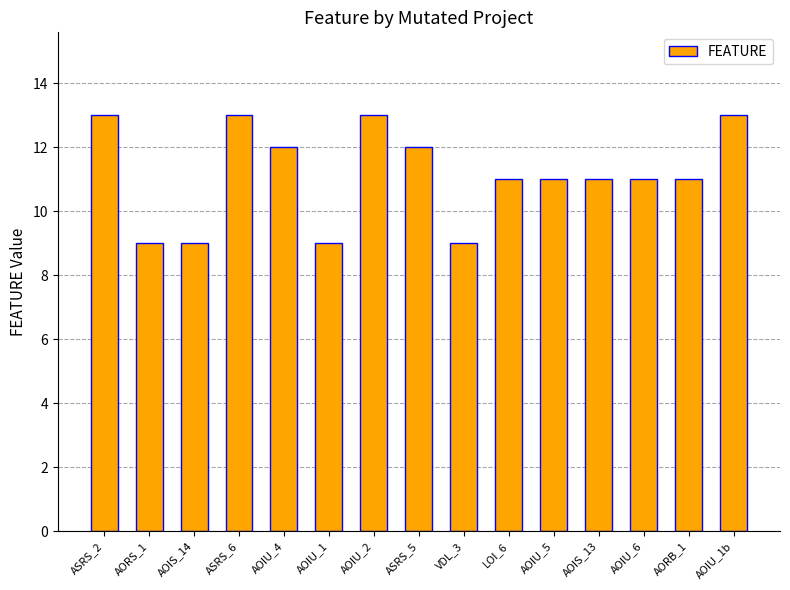

The chart shows a value of 11 at LOI_6. True or false?

True